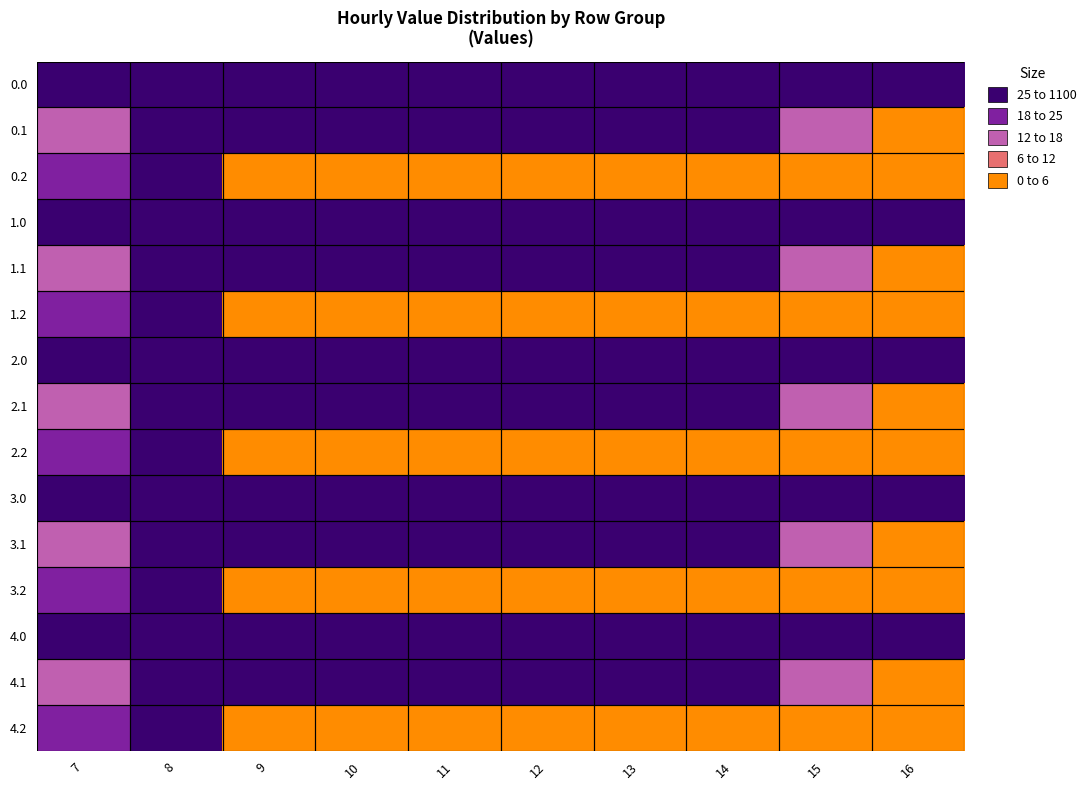

Which label corresponds to the smallest value in the chart?

16